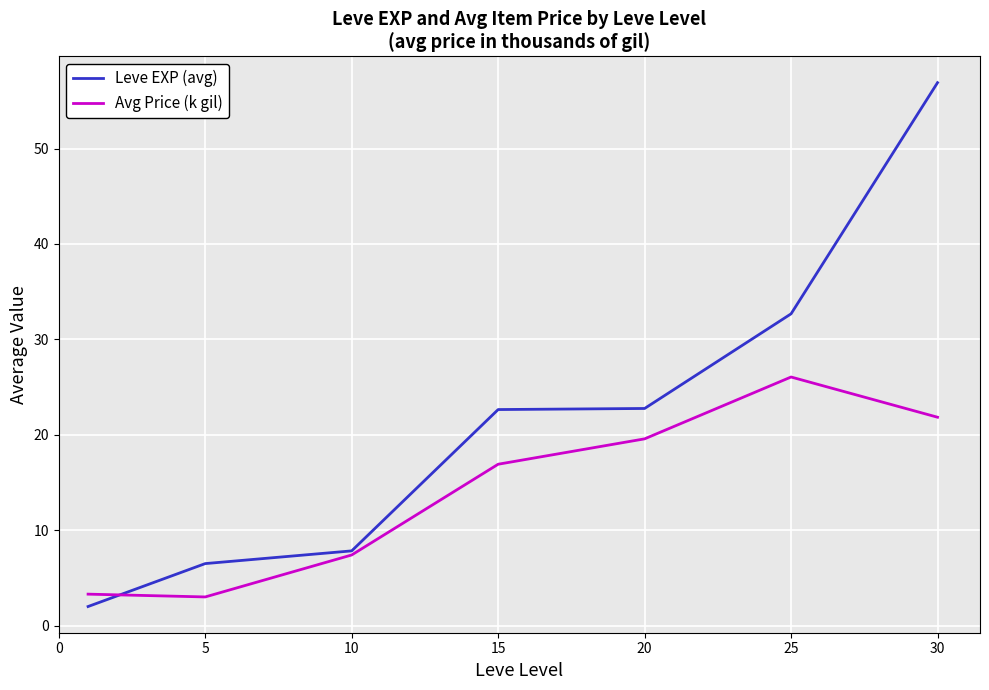

Which series has the widest spread of values?

Leve EXP (avg)